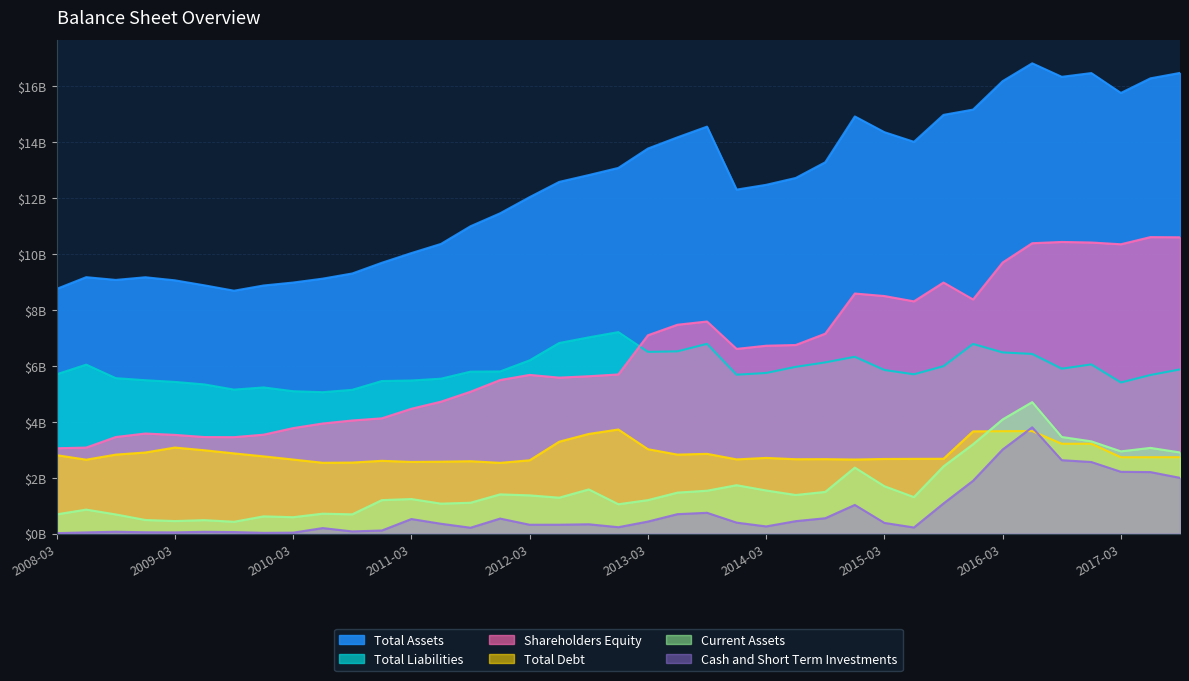

The value of Shareholders Equity at 2015-09-30 is 12.9. True or false?

False